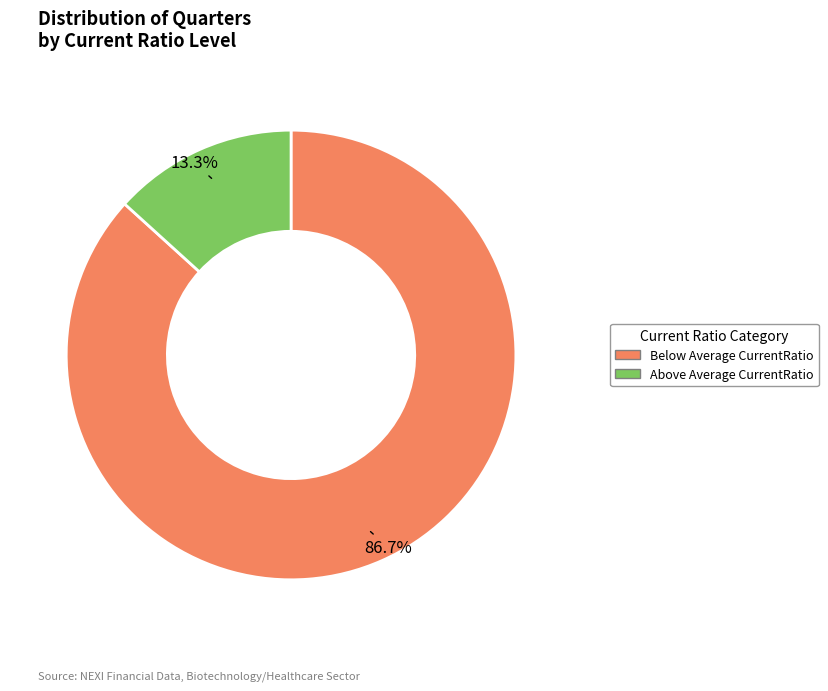

Is there a majority slice in this chart?

Yes